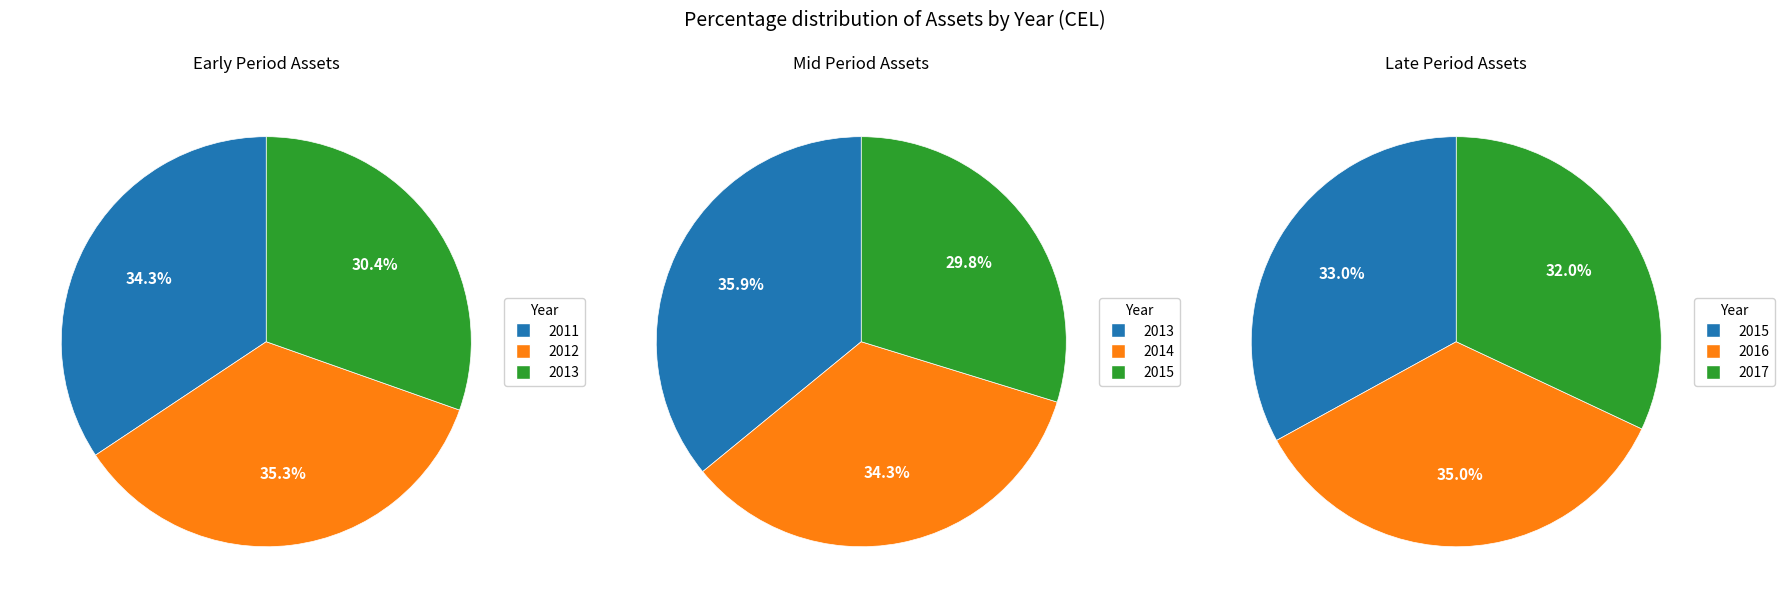

How many slices are in this pie chart?

7